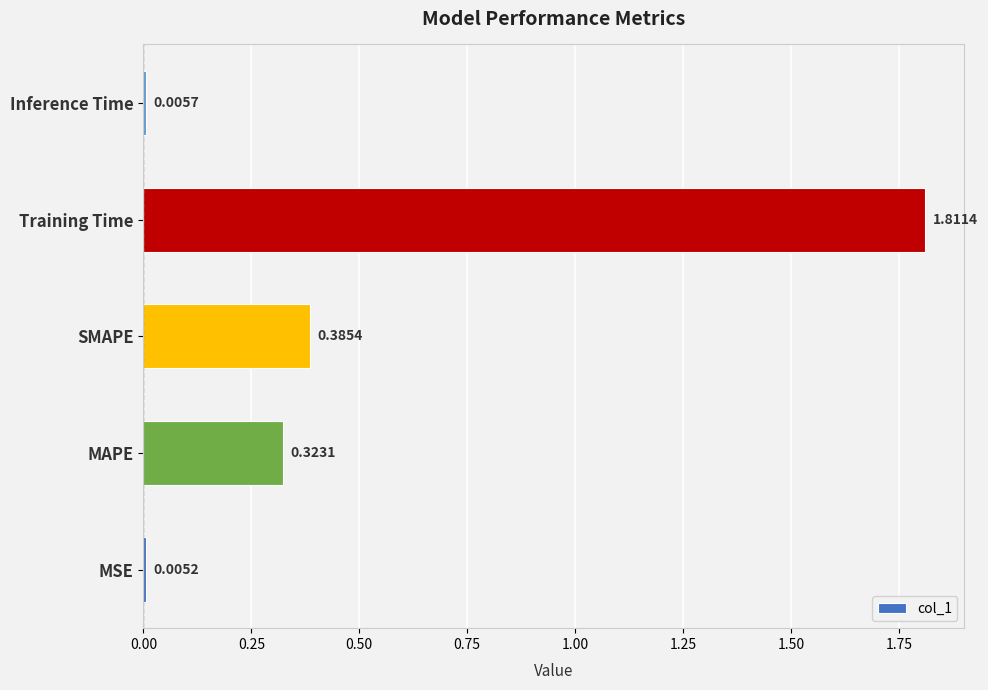

What is the sum of all values?

2.5